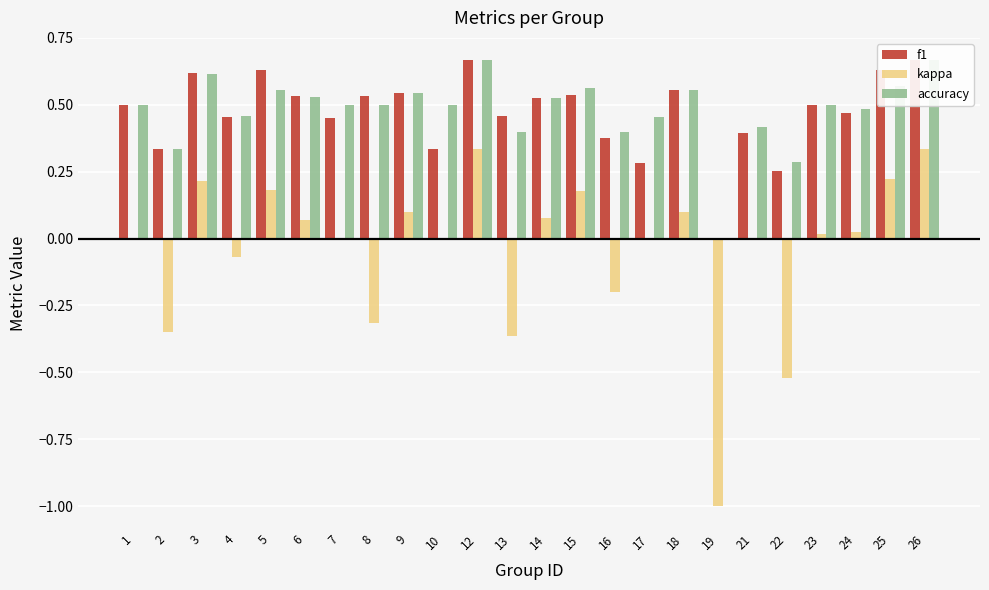

How many categories are shown in the chart?

24